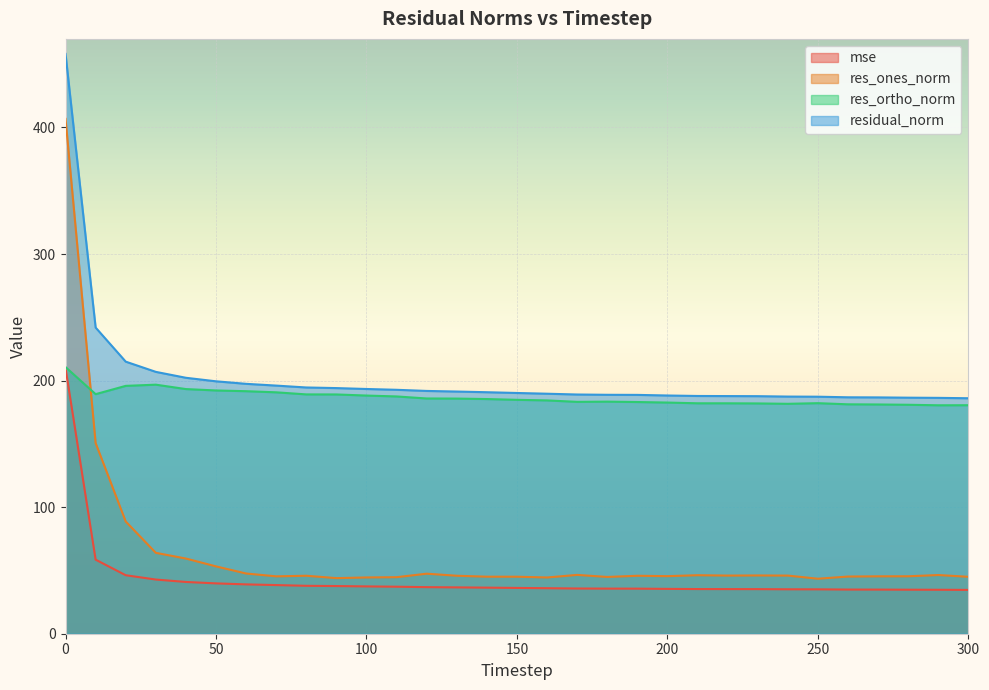

What is the total value across all series at 50?

484.6